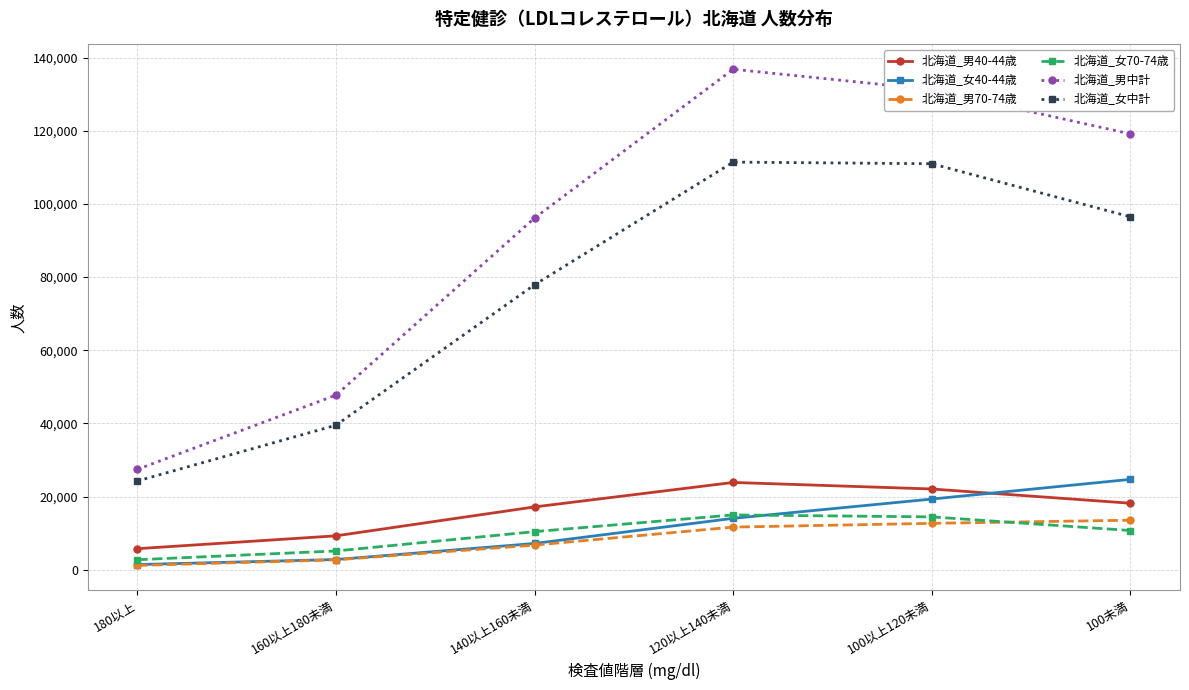

Which series has the widest spread of values?

北海道_男中計